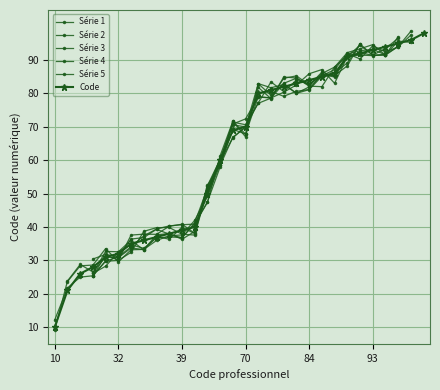

Count the number of values greater than 70.

14